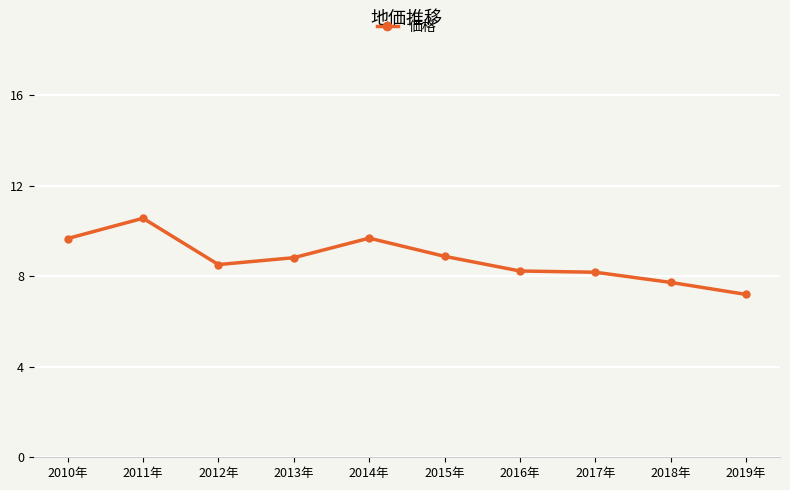

How many lines are shown in the chart?

1